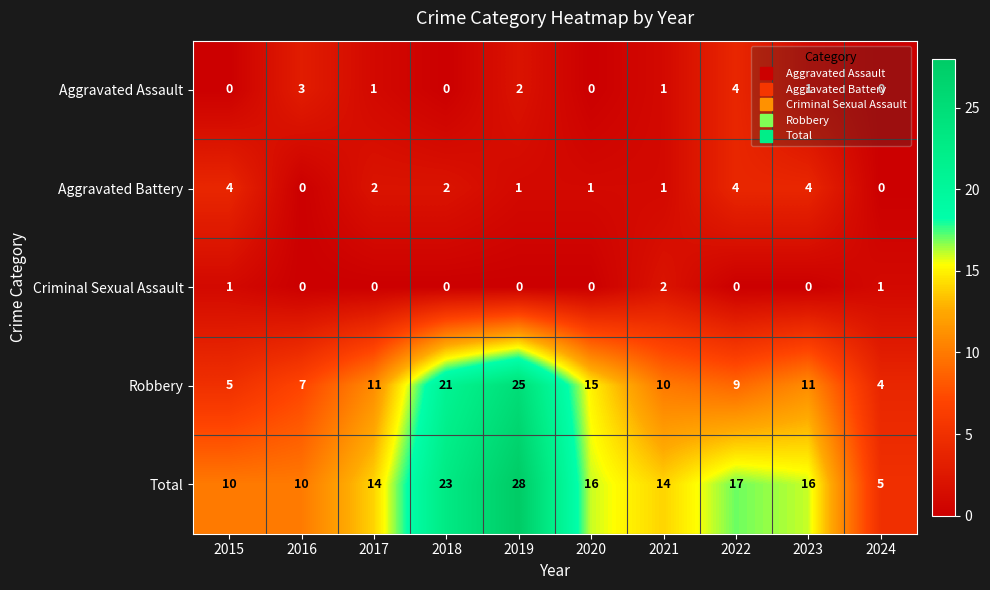

At which label does Aggravated Battery first exceed 2?

2015